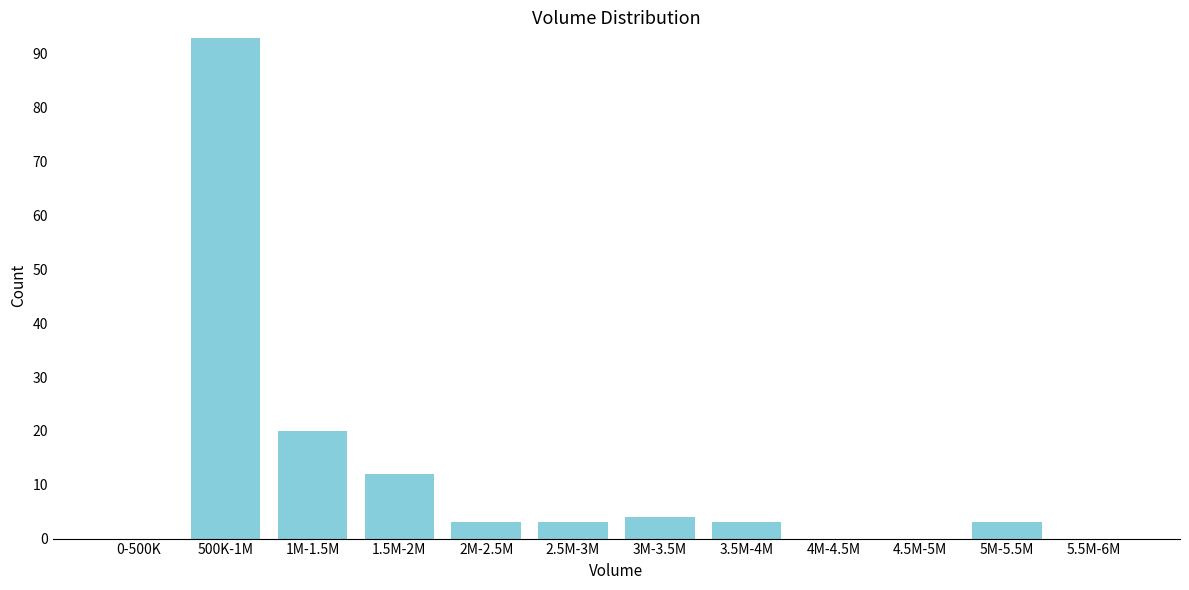

Reading left to right, extract all data points from this chart.

0-500K=0	500K-1M=93	1M-1.5M=20	1.5M-2M=12	2M-2.5M=3	2.5M-3M=3	3M-3.5M=4	3.5M-4M=3	4M-4.5M=0	4.5M-5M=0	5M-5.5M=3	5.5M-6M=0